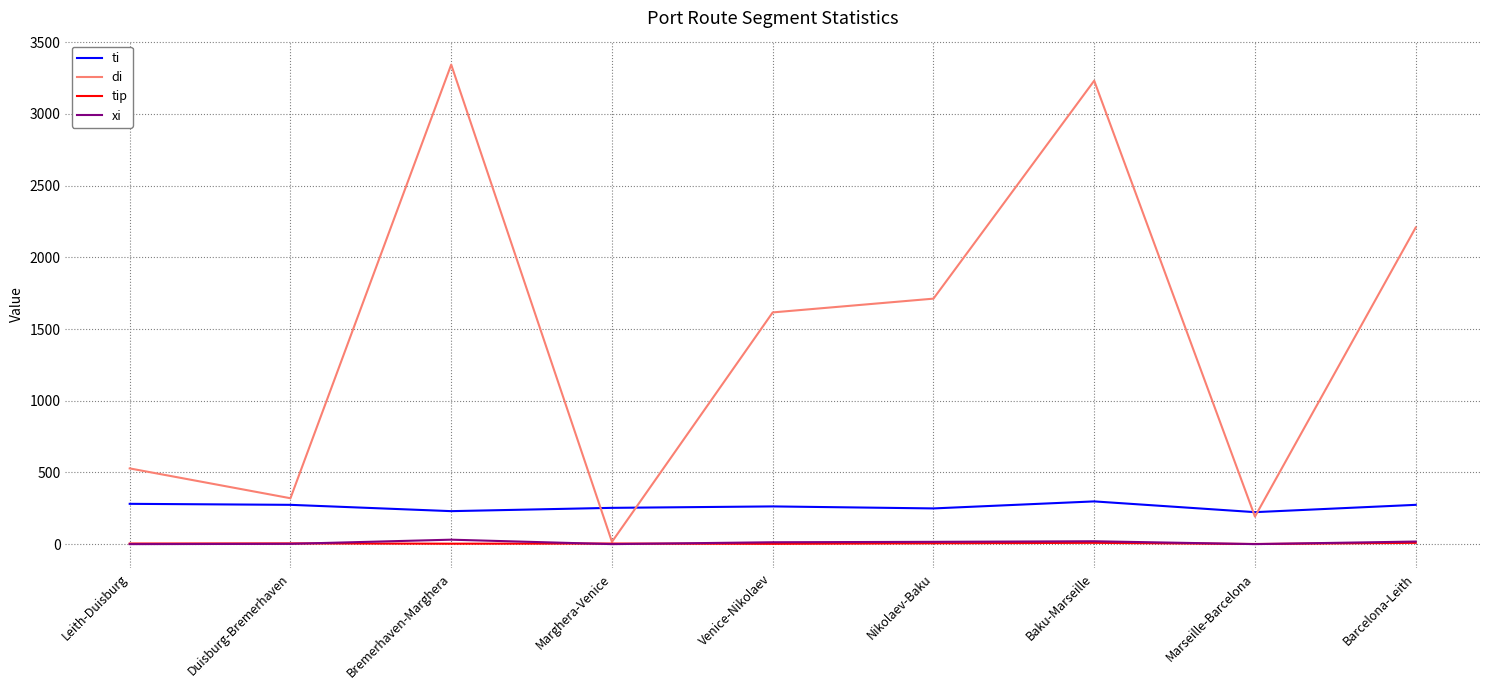

Between Duisburg-Bremerhaven and Venice-Nikolaev, which series saw the biggest shift?

di